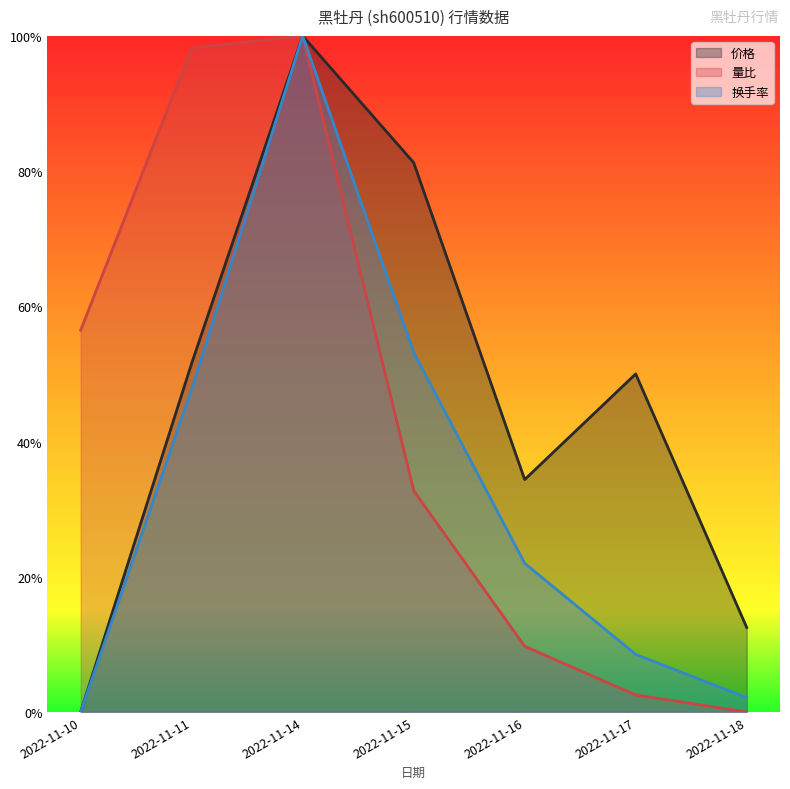

What is the total value across all series at 2022-11-10?

0.6